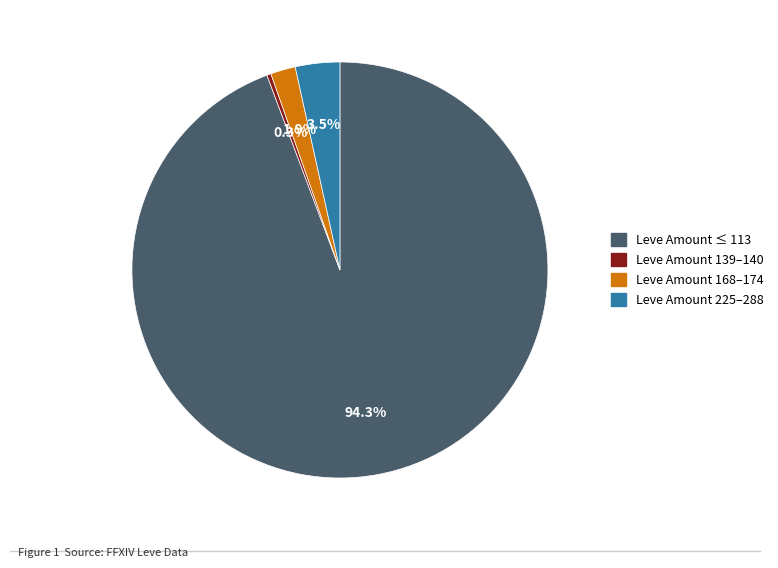

Is there a majority slice in this chart?

Yes